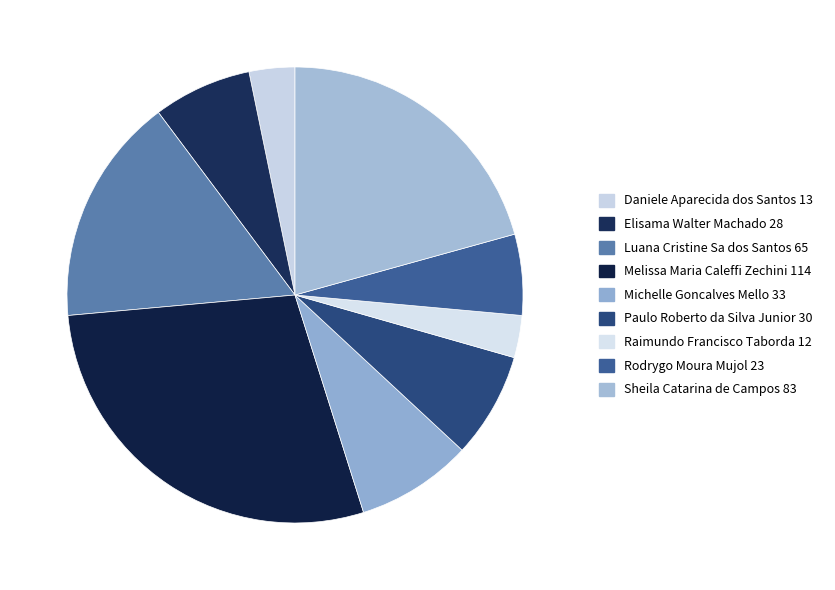

Does Luana Cristine Sa dos Santos account for over 50% of the chart?

No